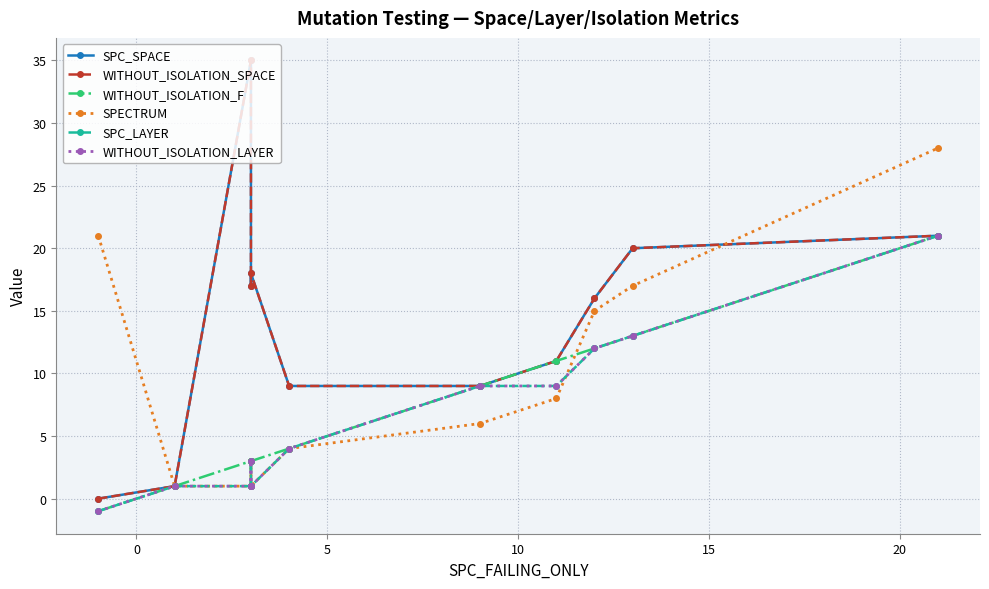

Rank the series by their maximum value, from lowest to highest.

WITHOUT_ISOLATION_F, SPC_LAYER, WITHOUT_ISOLATION_LAYER, SPECTRUM, SPC_SPACE, WITHOUT_ISOLATION_SPACE